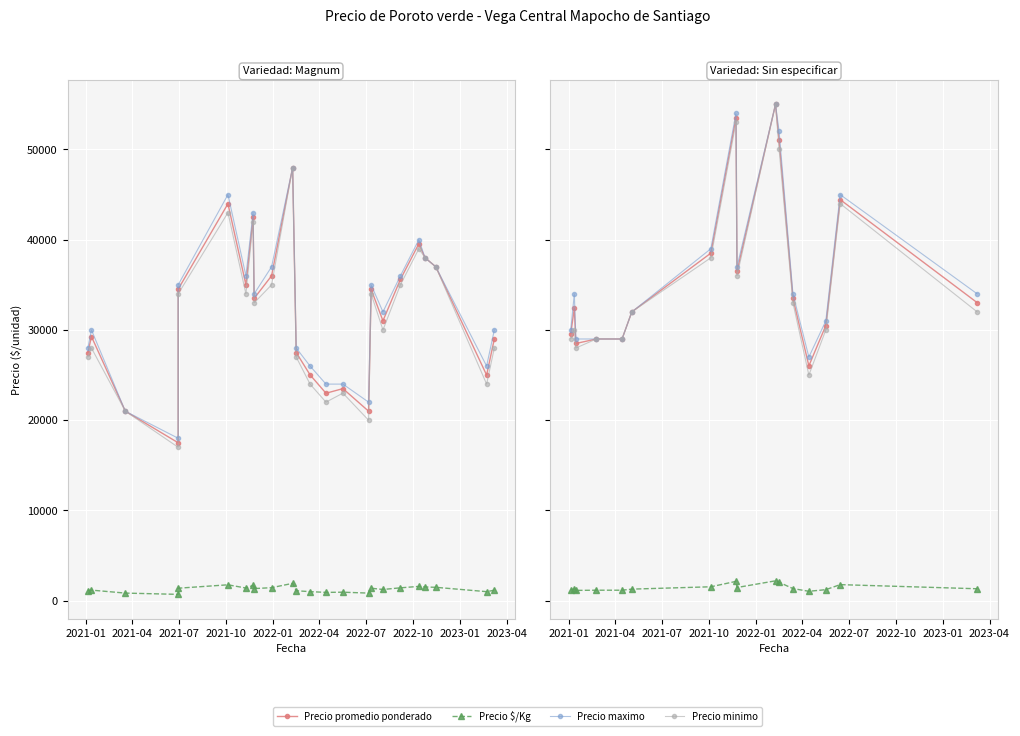

True or false: Precio maximo and Precio minimo intersect in this chart.

False